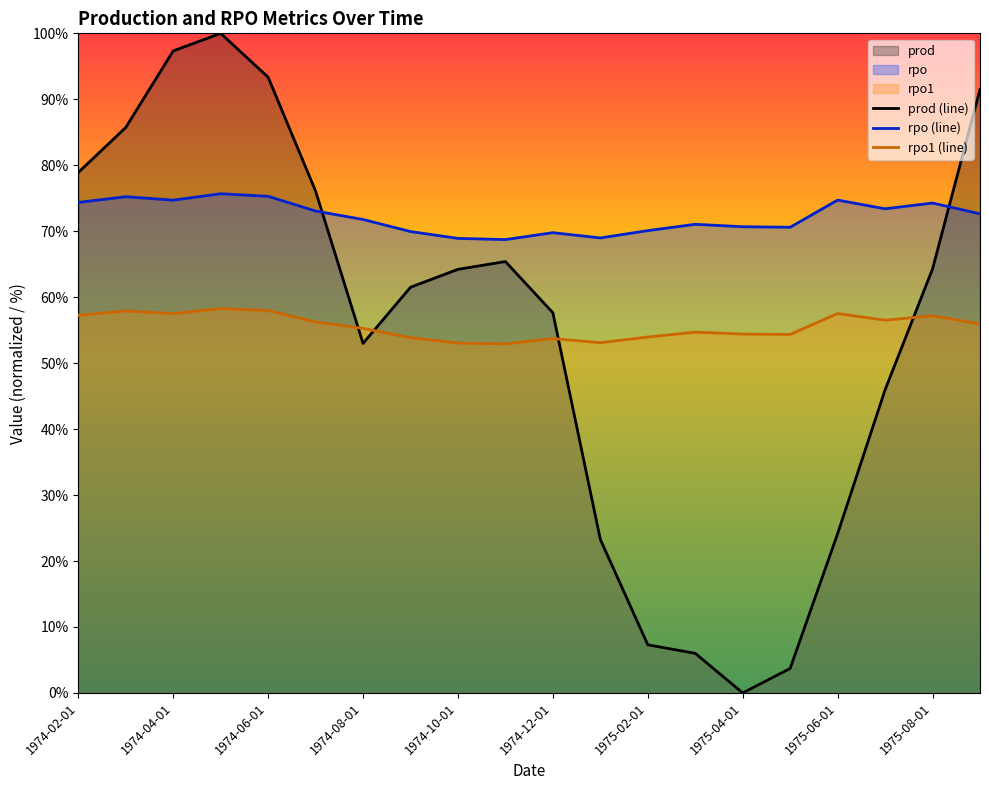

After their last crossing, which series has the higher values: prod (line) or rpo1 (line)?

prod (line)